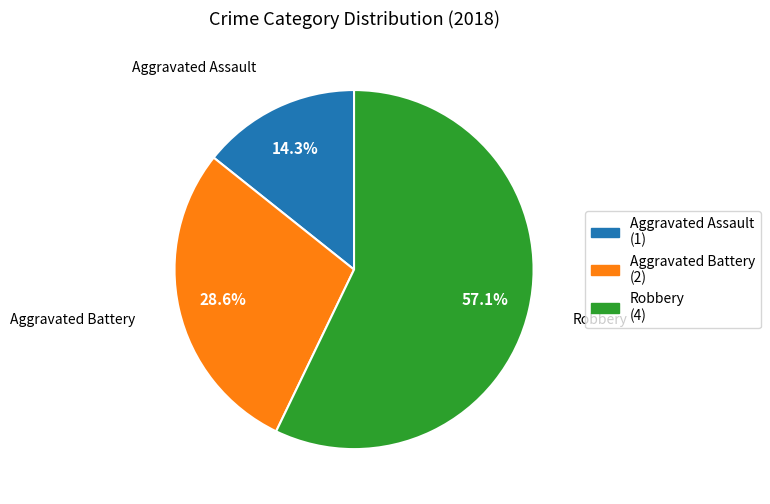

Which category accounts for the majority?

Robbery